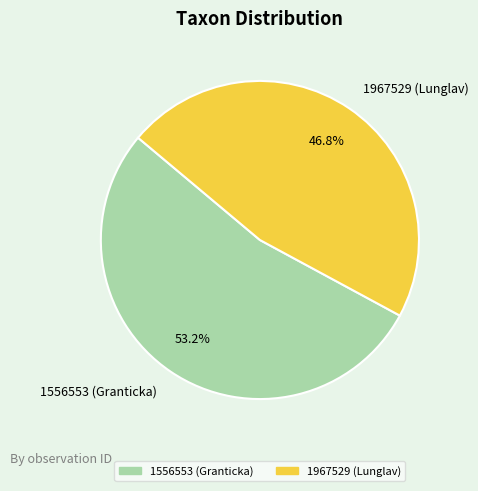

Approximately how many times larger is the value at 1556553 (Granticka) compared to 1967529 (Lunglav)?

1.1